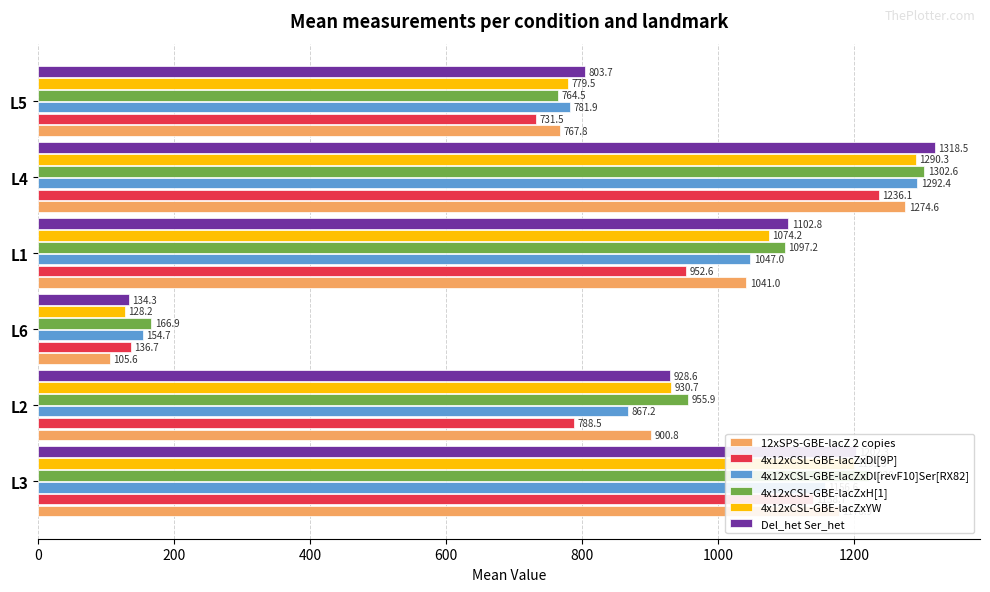

The value of 4x12xCSL-GBE-lacZxDl[revF10]Ser[RX82] at L6 is 59.9. True or false?

False